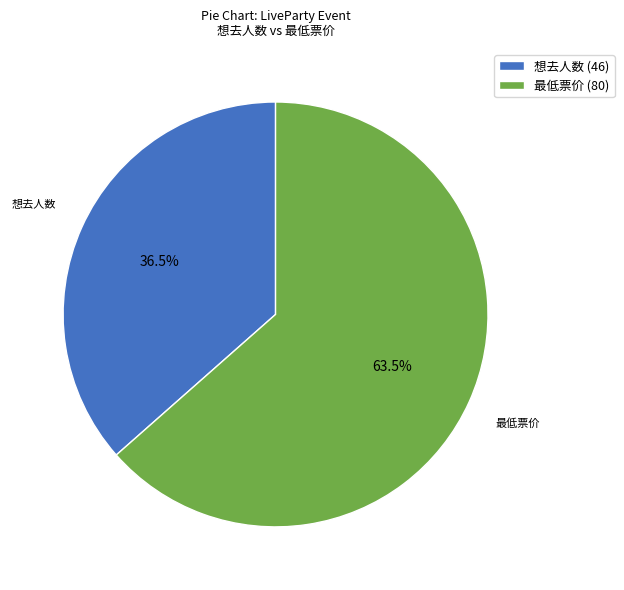

Which has a higher value, 最低票价 (80) or 想去人数 (46)?

最低票价 (80)